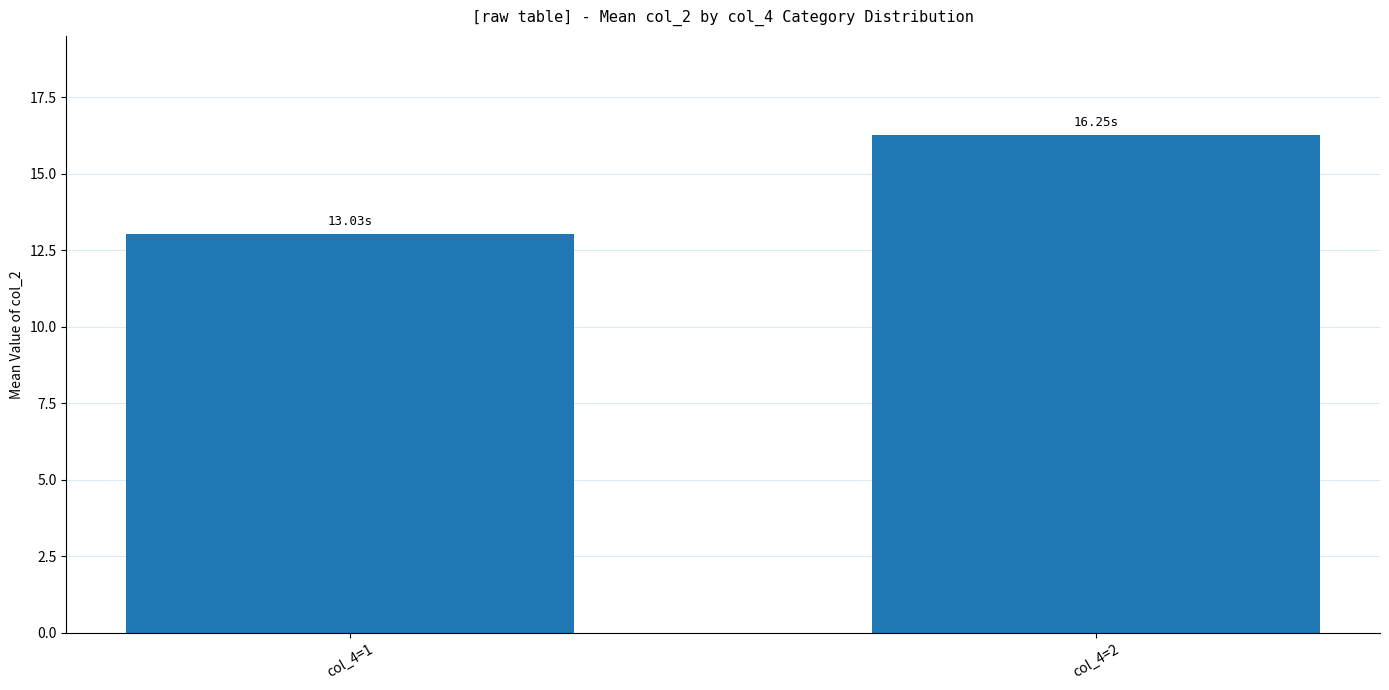

The chart shows a value of 16.2 at col_4=2. True or false?

True